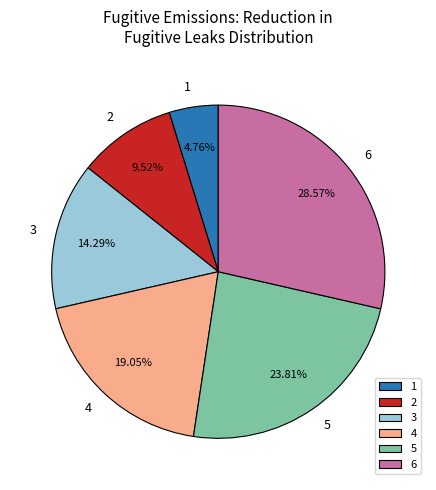

To the nearest percent, what is the difference between the largest and smallest slice percentages?

24%